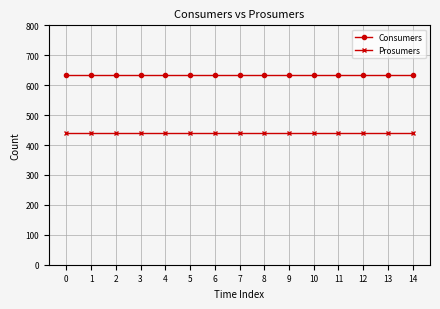

Reading left to right, transcribe all the data shown in this chart.

Consumers: 0=635	1=635	2=635	3=635	4=635	5=635	6=635	7=635	8=635	9=635	10=635	11=635	12=635	13=635	14=635
Prosumers: 0=440	1=440	2=440	3=440	4=440	5=440	6=440	7=440	8=440	9=440	10=440	11=440	12=440	13=440	14=440